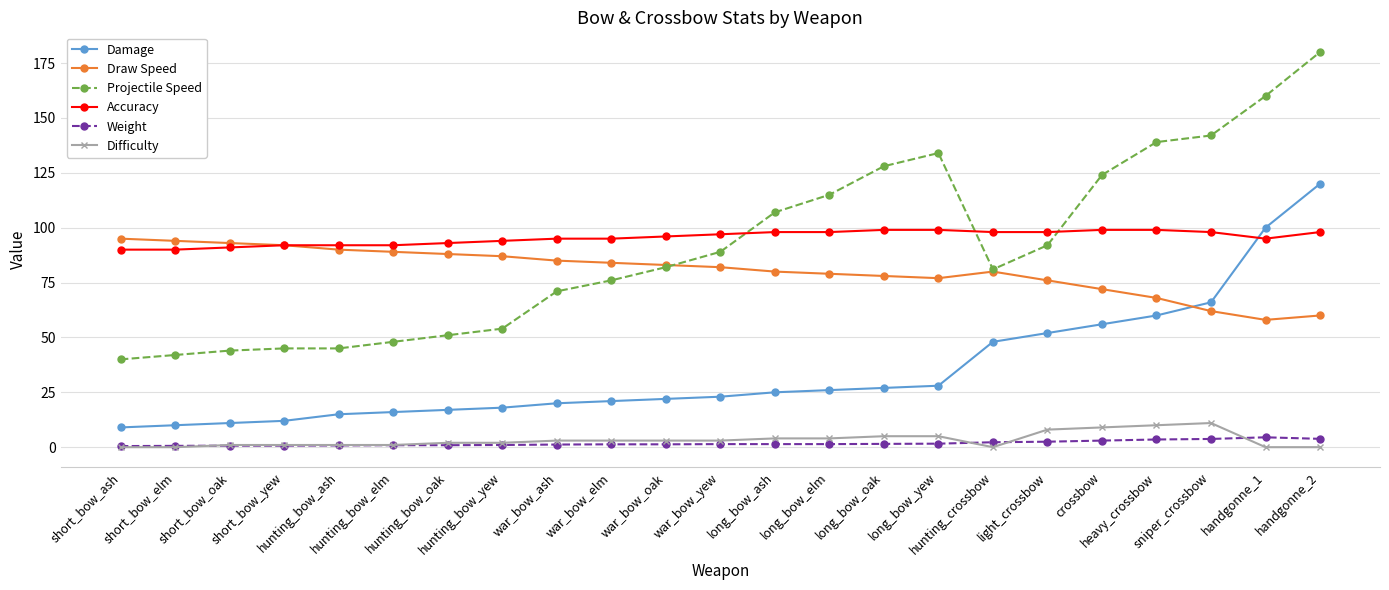

True or false: Weight has more than 0 points higher than both neighbors.

True